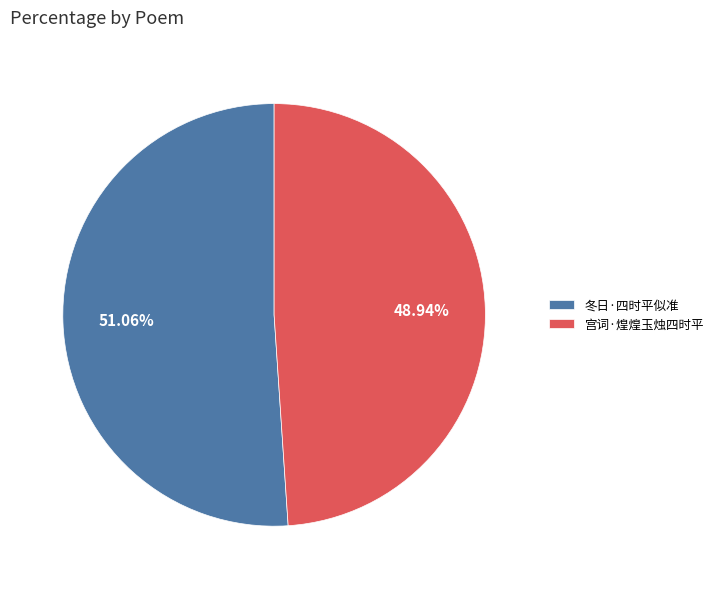

Count the number of slices in the pie.

2